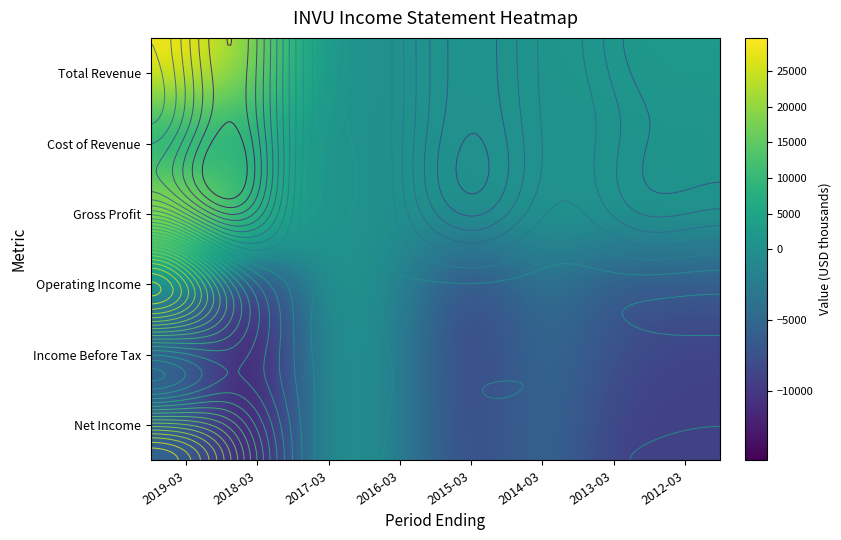

Rank the series at 2015-03 from highest to lowest value.

Total Revenue, Gross Profit, Cost of Revenue, Operating Income, Net Income, Income Before Tax